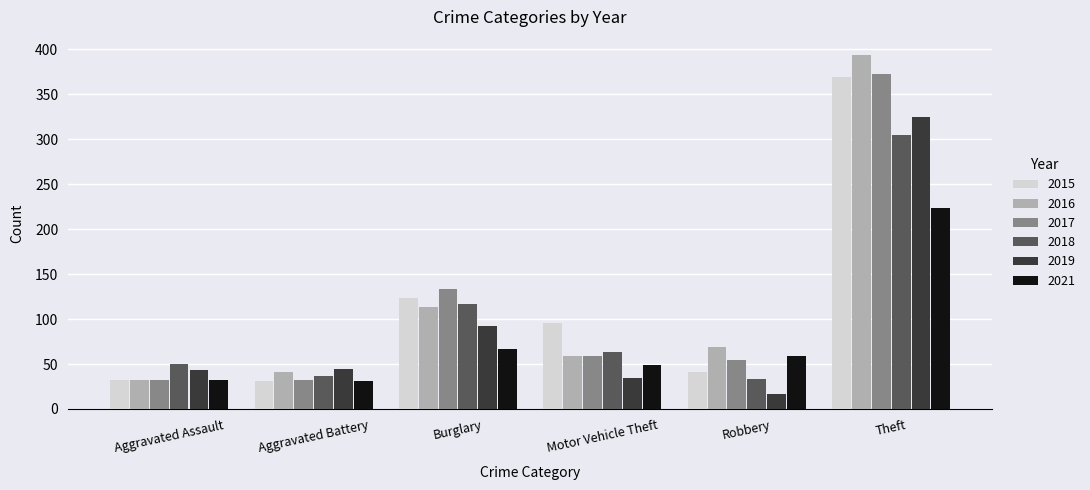

What is the difference between the second highest and minimum values in the 2016 series?

81